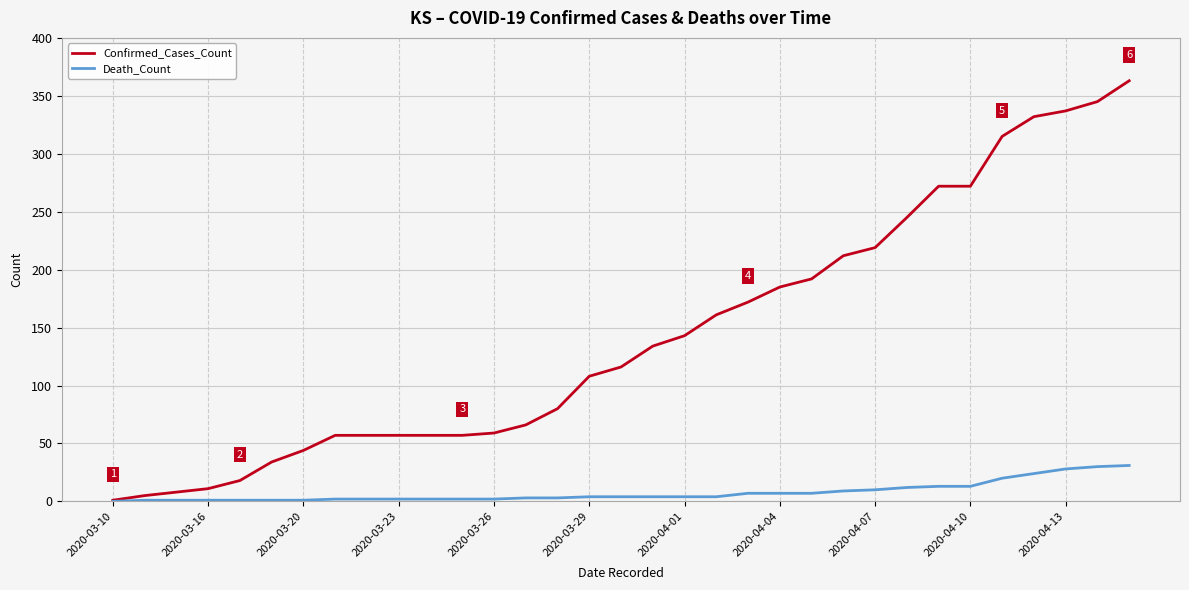

What is the maximum value for Death_Count?

31